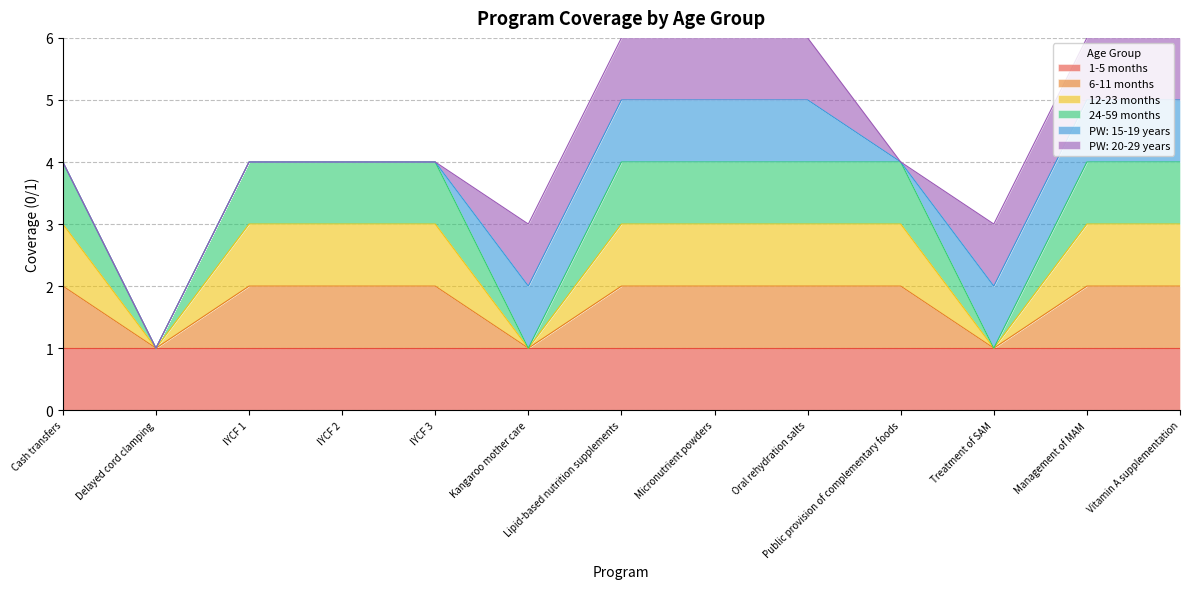

Does the chart display data point markers on the line(s)?

No